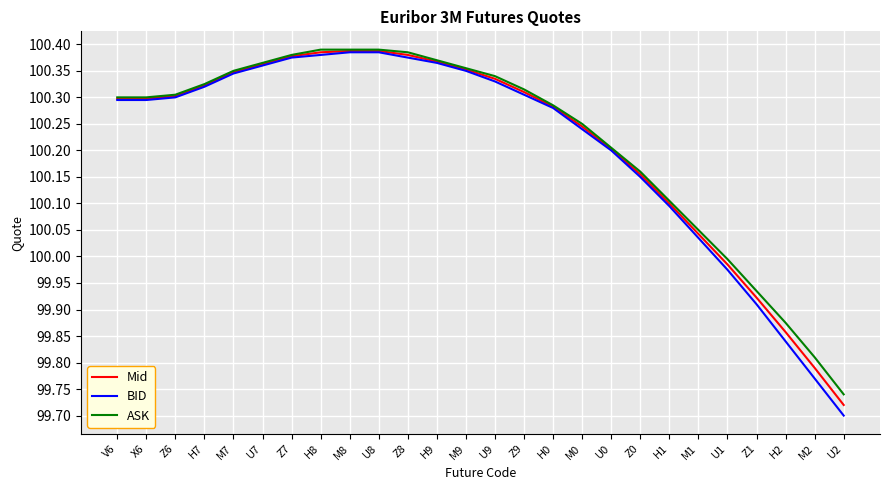

True or false: BID has a value of 100.3 at M7.

True